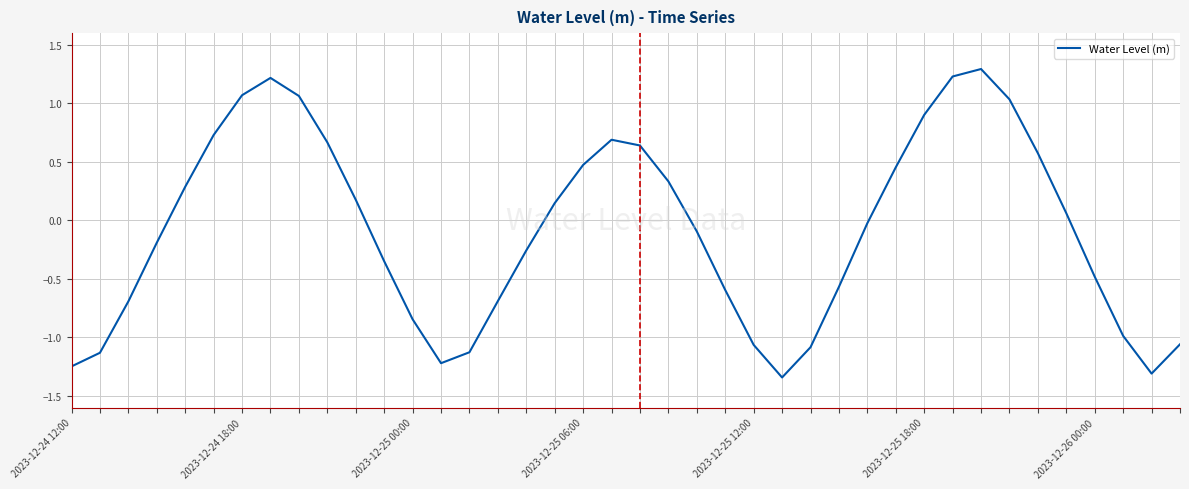

What is the difference between the maximum and minimum values?

2.6